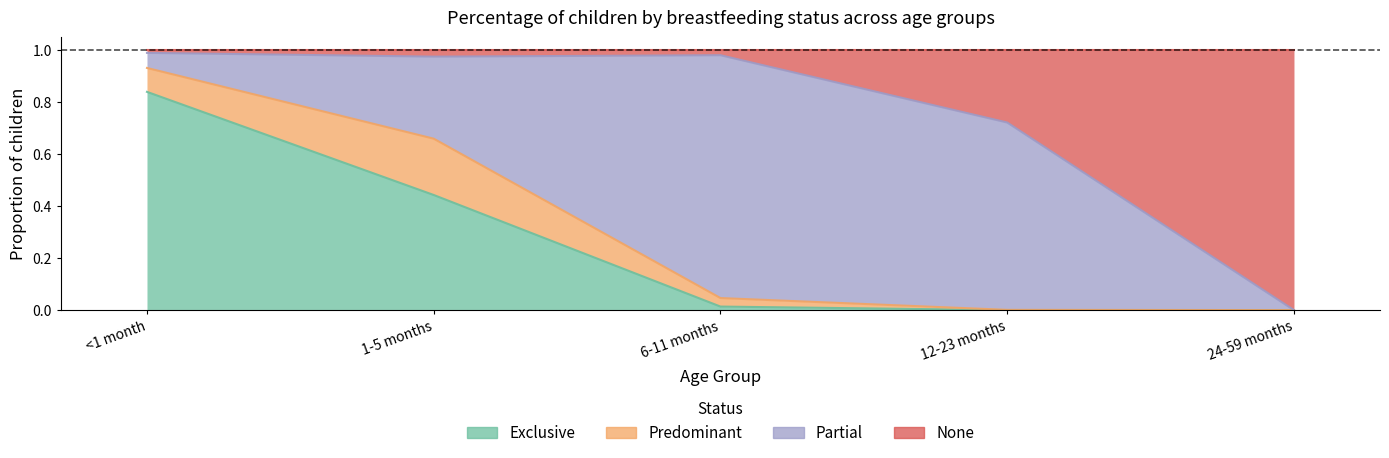

Which series has the widest spread of values?

None